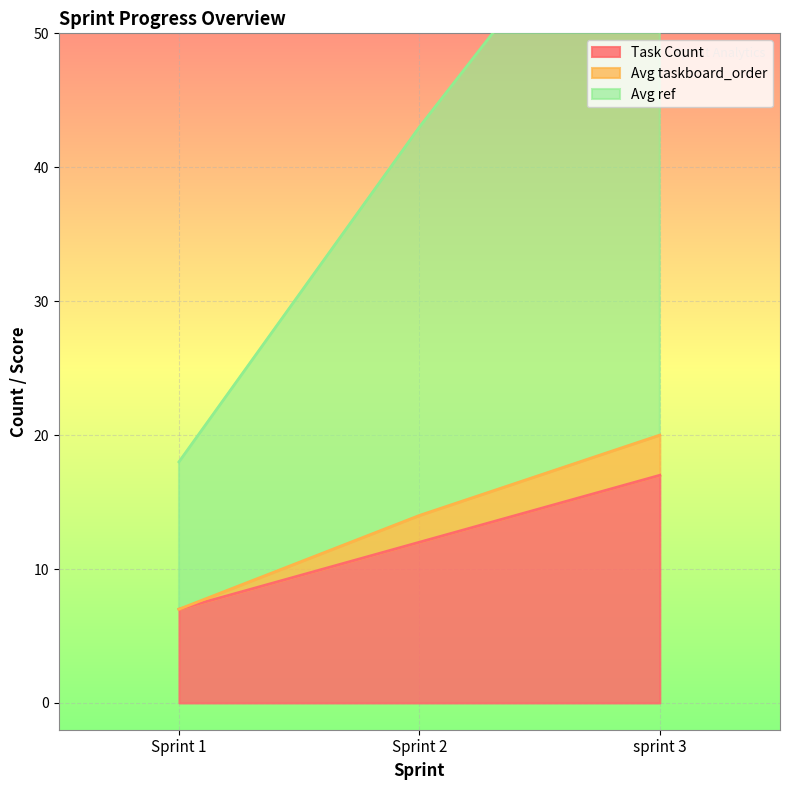

What is the spread (max minus min) of values at Sprint 2?

31